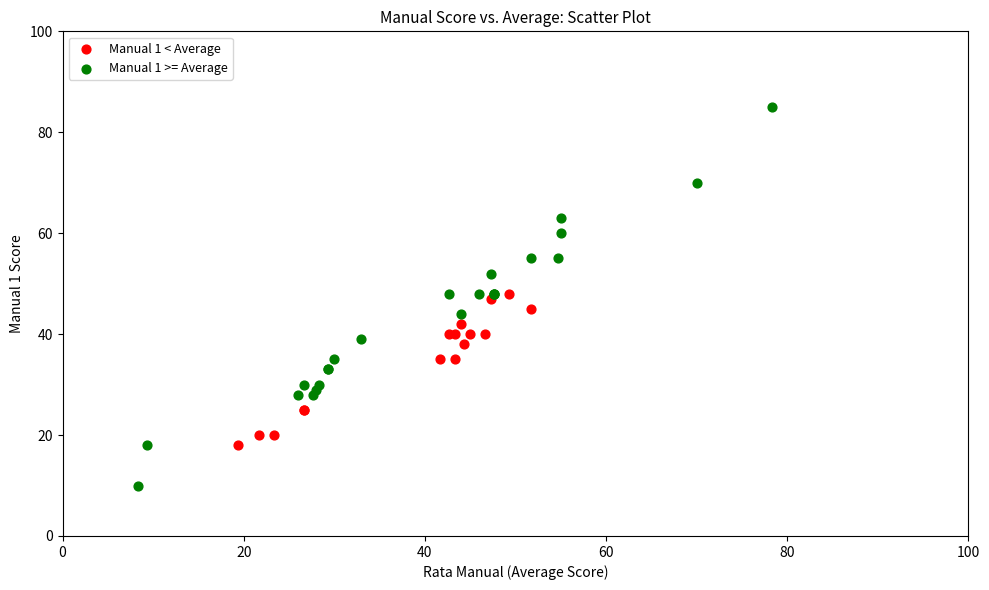

Which series reaches the minimum Y coordinate?

Manual 1 >= Average